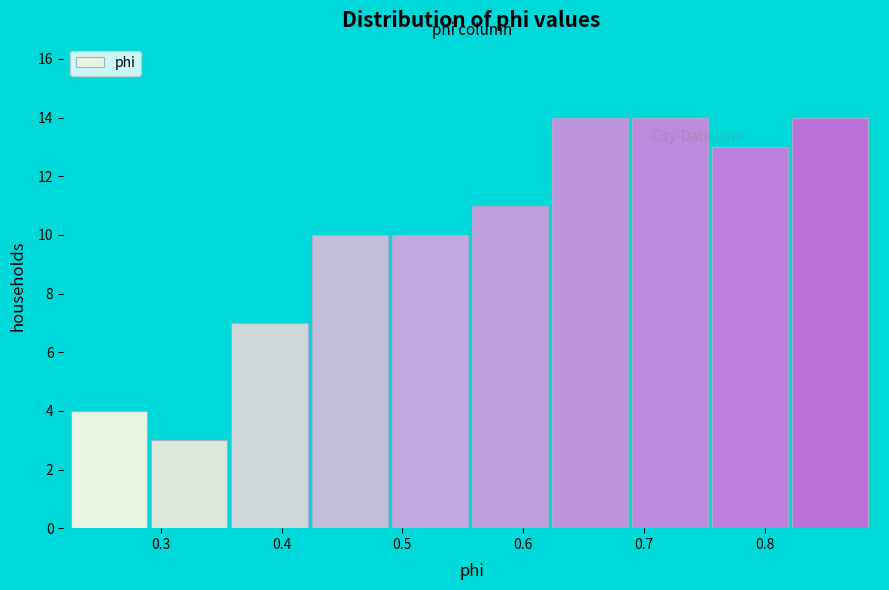

What is the height of the bar covering 0.69 to 0.76 on the x-axis? Neither the bar edges nor the heights are printed on the chart, so give them approximately, as read against the axes.

14